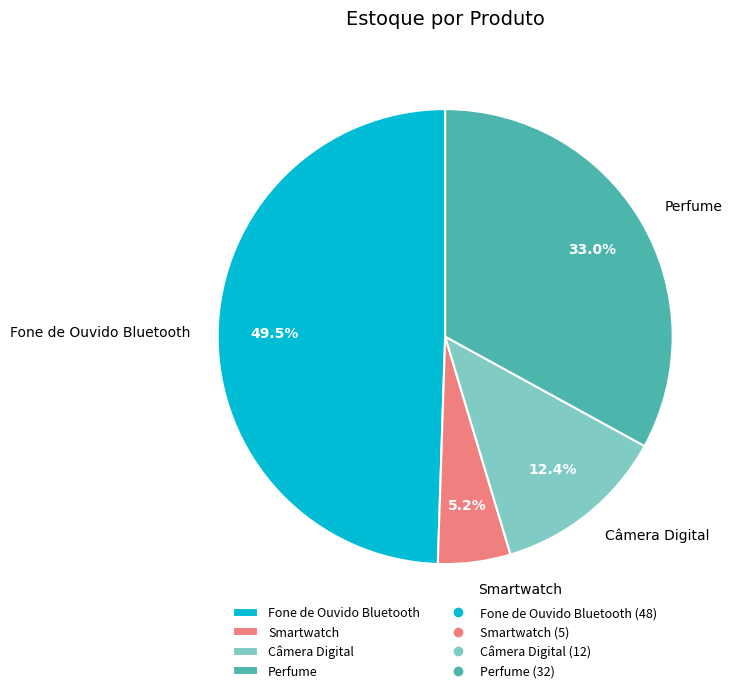

Is there any slice that represents more than half of the pie?

No